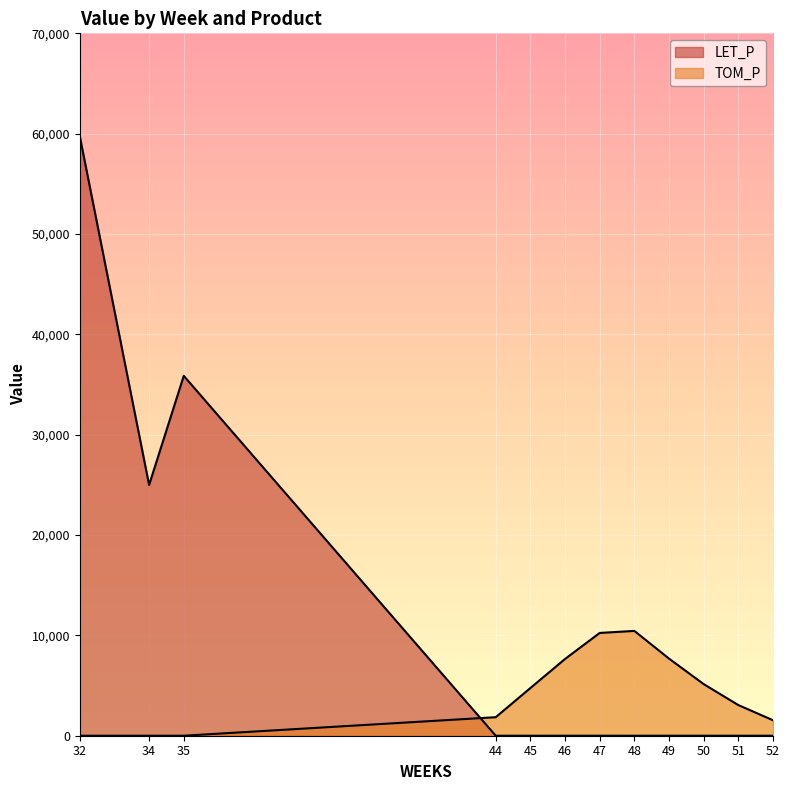

What is the spread (max minus min) of values at 47?

10242.5